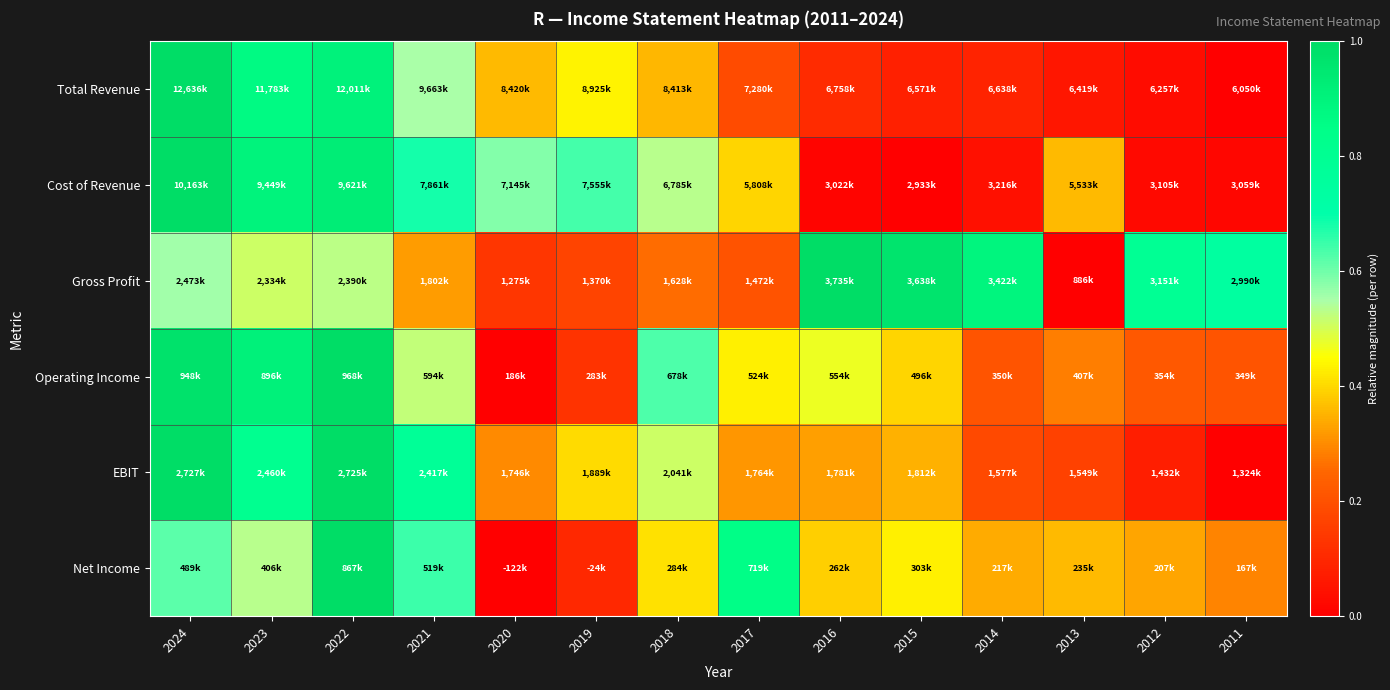

Which has a higher value, 2017 or 2012?

2017